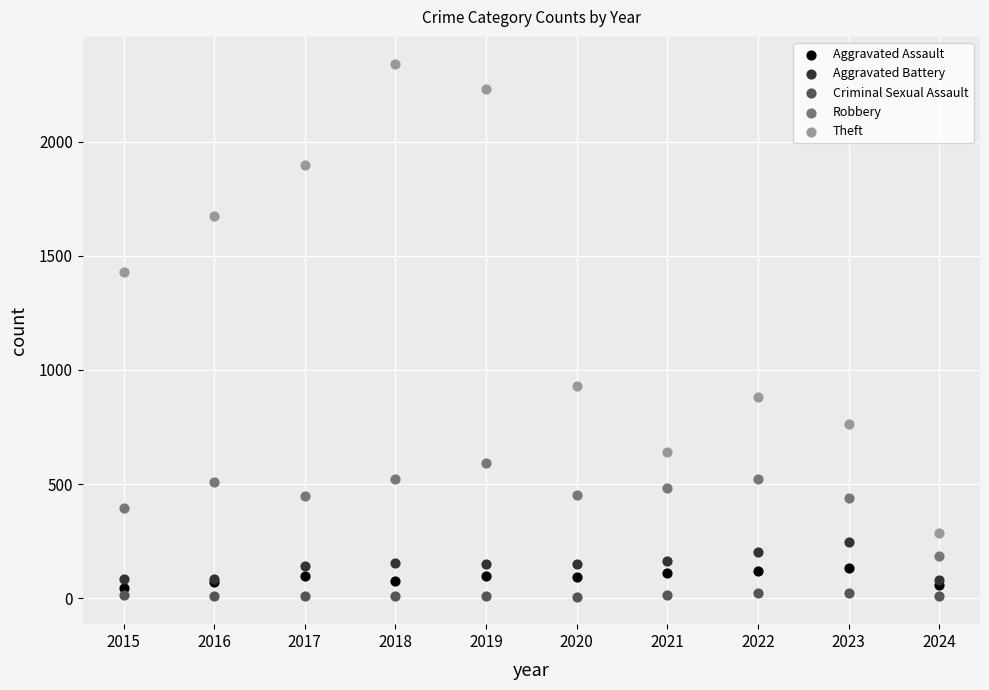

What are all the series names shown in the legend?

Aggravated Assault, Aggravated Battery, Criminal Sexual Assault, Robbery, Theft